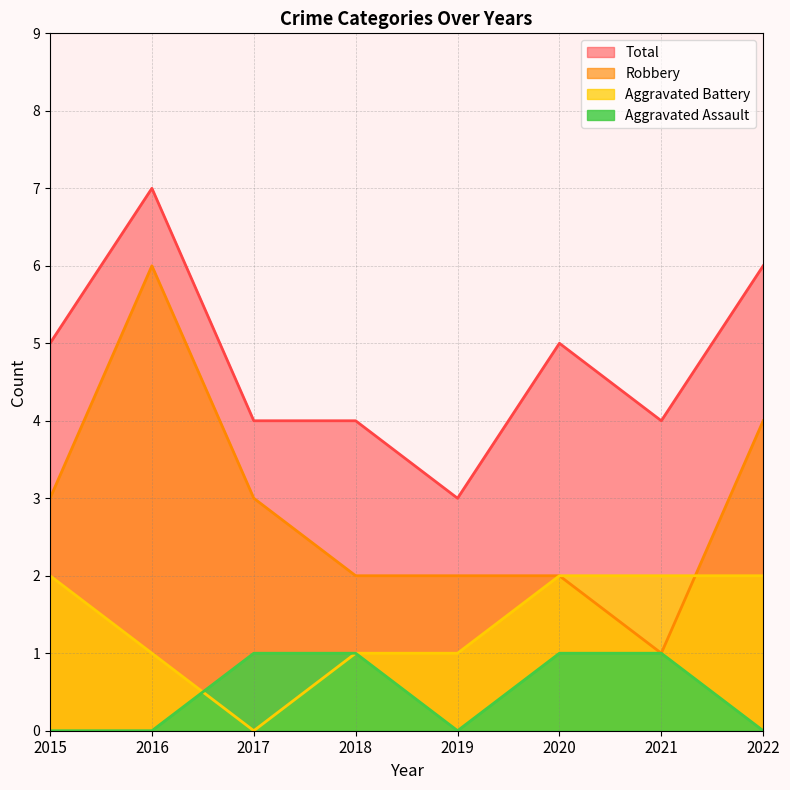

At 2017, list the series in order from largest to smallest.

Total, Robbery, Aggravated Assault, Aggravated Battery